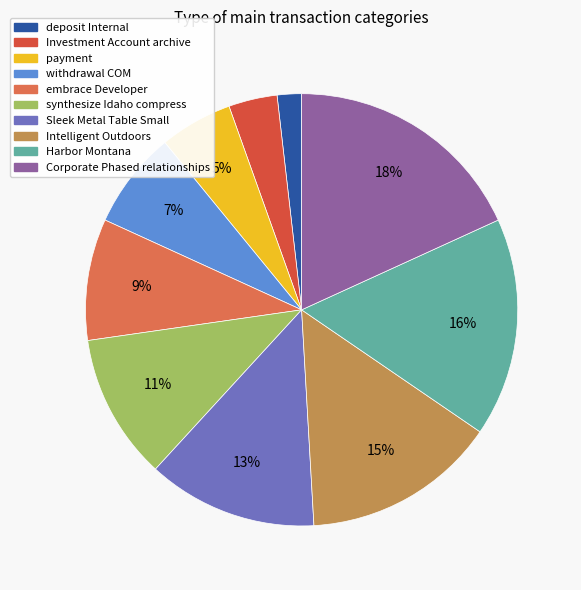

Combined, do synthesize Idaho compress and Corporate Phased relationships account for over 50%?

No